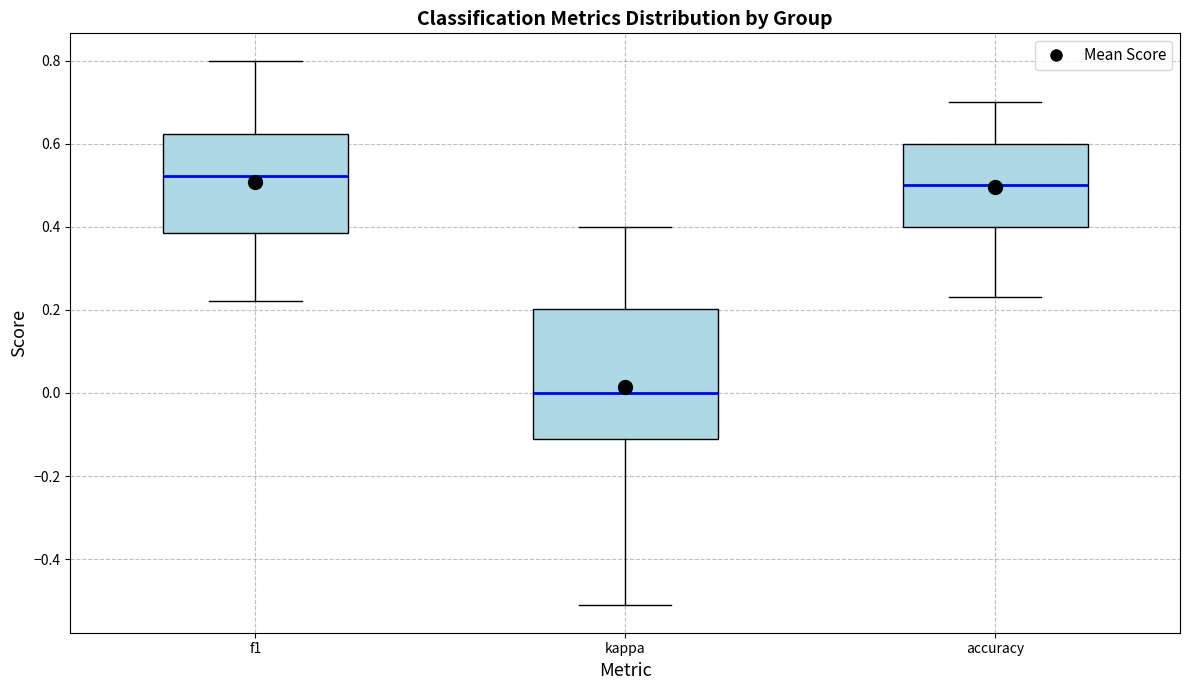

Where does the lower whisker of the box for accuracy end on the y-axis? The values are not printed on the chart, so give them approximately, as read against the axis.

0.24